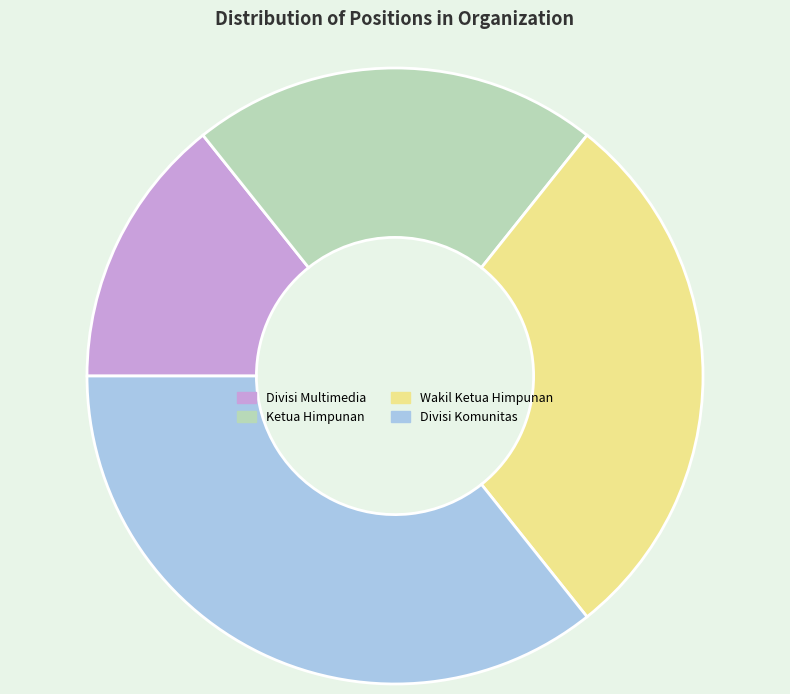

How many slices are in this pie chart?

4